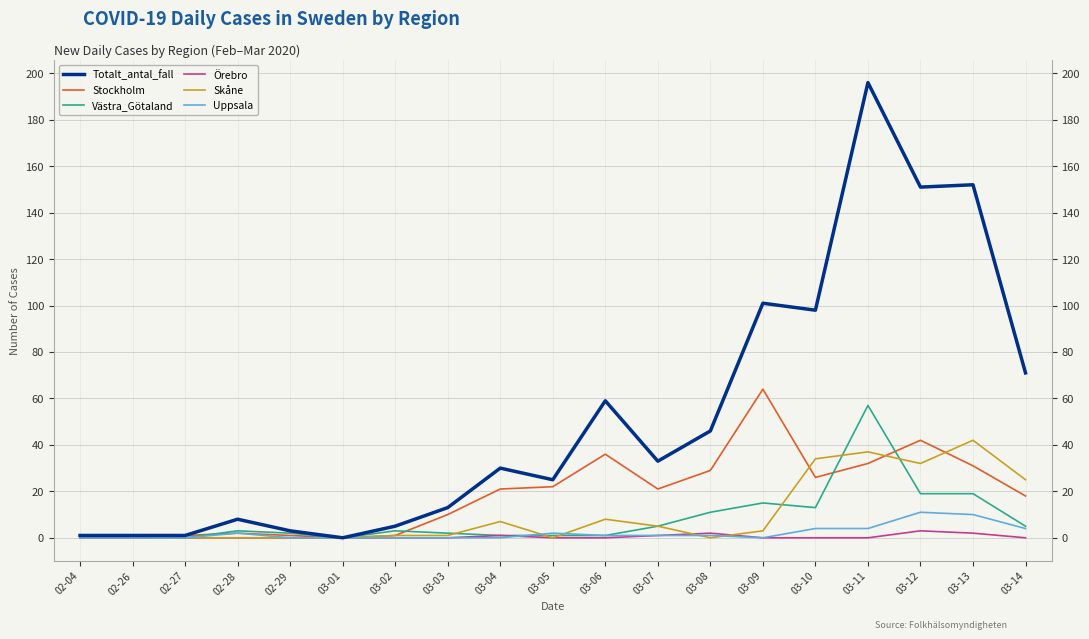

Count the number of categories in the chart.

19